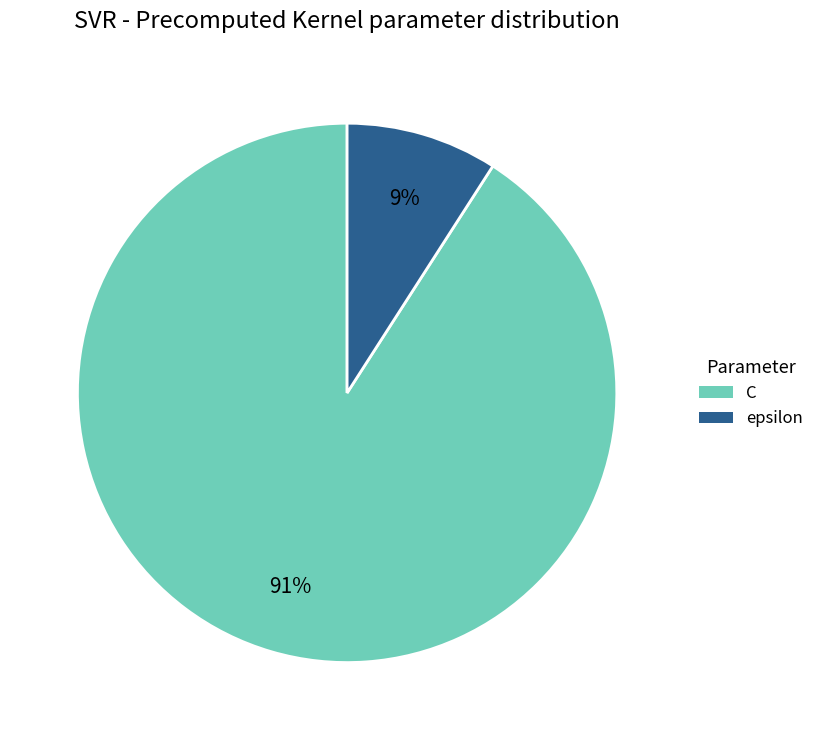

How many slices are in this pie chart?

2